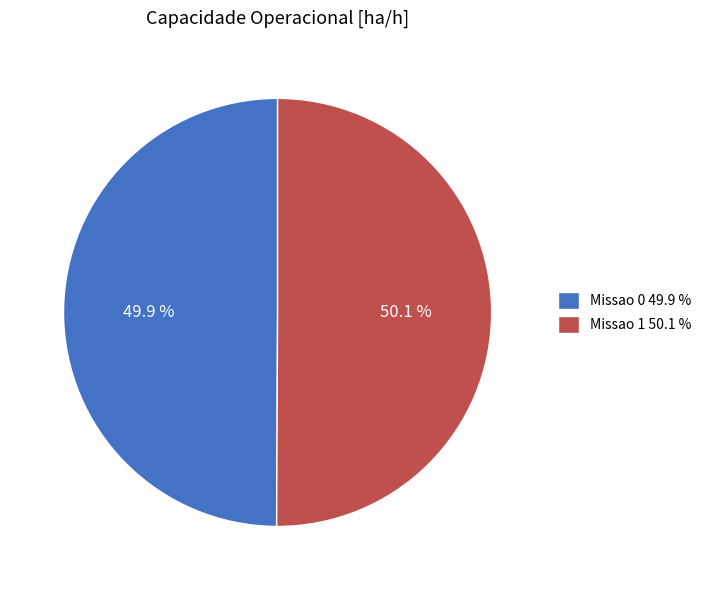

How many segments does this pie chart have?

2